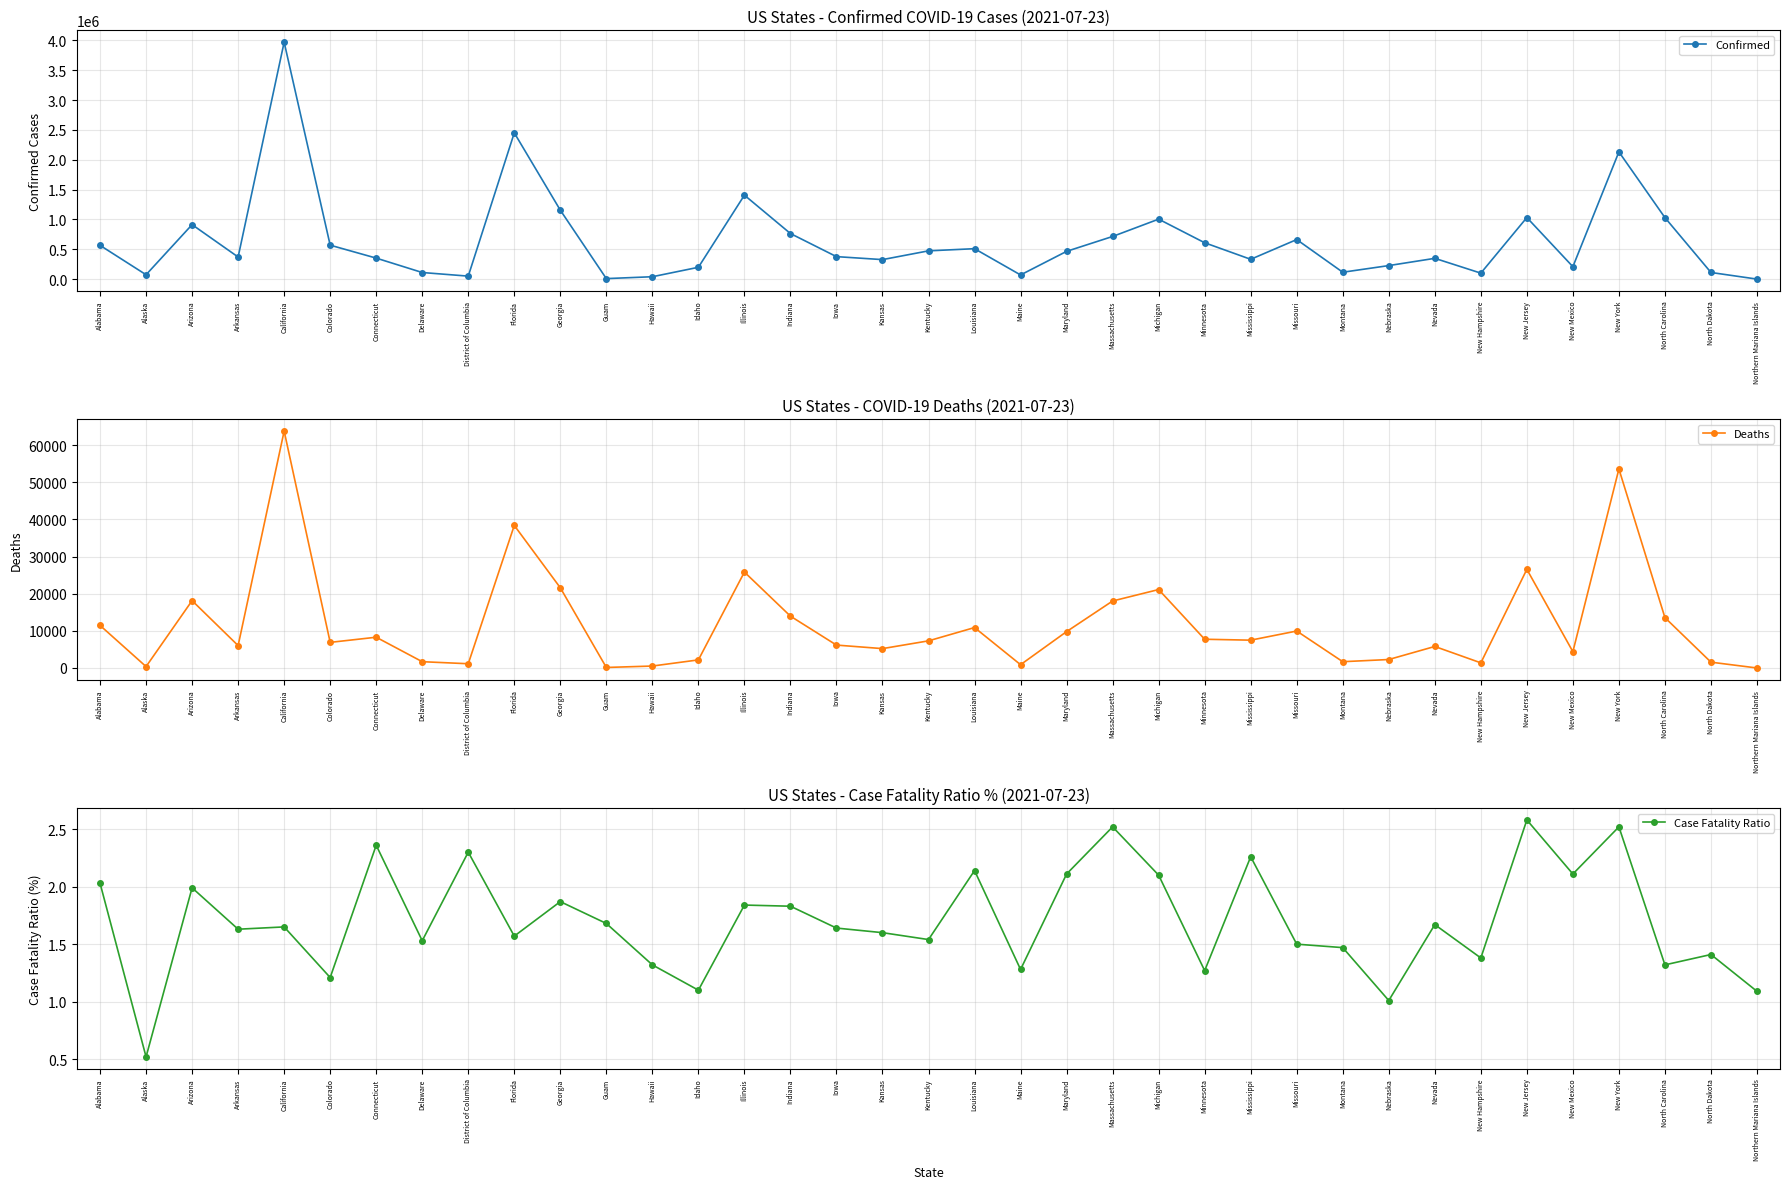

Reading left to right, what are all the values shown in this chart?

Confirmed: Alabama=565510.0	Alaska=73374.0	Arizona=912653.0	Arkansas=370326.0	California=3969579.0	Colorado=568597.0	Connecticut=351825.0	Delaware=110573.0	District of Columbia=49930.0	Florida=2450344.0	Georgia=1155208.0	Guam=8500.0	Hawaii=39892.0	Idaho=198014.0	Illinois=1406459.0	Indiana=763688.0	Iowa=376673.0	Kansas=326674.0	Kentucky=473503.0	Louisiana=509716.0	Maine=69781.0	Maryland=465038.0	Massachusetts=714556.0	Michigan=1004630.0	Minnesota=609016.0	Mississippi=331863.0	Missouri=662692.0	Montana=115143.0	Nebraska=226606.0	Nevada=348040.0	New Hampshire=100106.0	New Jersey=1031346.0	New Mexico=208243.0	New York=2131535.0	North Carolina=1029931.0	North Dakota=111127.0	Northern Mariana Islands=183.0
Deaths: Alabama=11468.0	Alaska=382.0	Arizona=18137.0	Arkansas=6035.0	California=63798.0	Colorado=6901.0	Connecticut=8286.0	Delaware=1697.0	District of Columbia=1146.0	Florida=38388.0	Georgia=21605.0	Guam=143.0	Hawaii=527.0	Idaho=2180.0	Illinois=25831.0	Indiana=13963.0	Iowa=6170.0	Kansas=5219.0	Kentucky=7308.0	Louisiana=10889.0	Maine=891.0	Maryland=9798.0	Massachusetts=18041.0	Michigan=21124.0	Minnesota=7741.0	Mississippi=7494.0	Missouri=9954.0	Montana=1695.0	Nebraska=2284.0	Nevada=5797.0	New Hampshire=1385.0	New Jersey=26564.0	New Mexico=4394.0	New York=53588.0	North Carolina=13562.0	North Dakota=1569.0	Northern Mariana Islands=2.0
Case Fatality Ratio: Alabama=2.0	Alaska=0.5	Arizona=2.0	Arkansas=1.6	California=1.6	Colorado=1.2	Connecticut=2.4	Delaware=1.5	District of Columbia=2.3	Florida=1.6	Georgia=1.9	Guam=1.7	Hawaii=1.3	Idaho=1.1	Illinois=1.8	Indiana=1.8	Iowa=1.6	Kansas=1.6	Kentucky=1.5	Louisiana=2.1	Maine=1.3	Maryland=2.1	Massachusetts=2.5	Michigan=2.1	Minnesota=1.3	Mississippi=2.3	Missouri=1.5	Montana=1.5	Nebraska=1.0	Nevada=1.7	New Hampshire=1.4	New Jersey=2.6	New Mexico=2.1	New York=2.5	North Carolina=1.3	North Dakota=1.4	Northern Mariana Islands=1.1